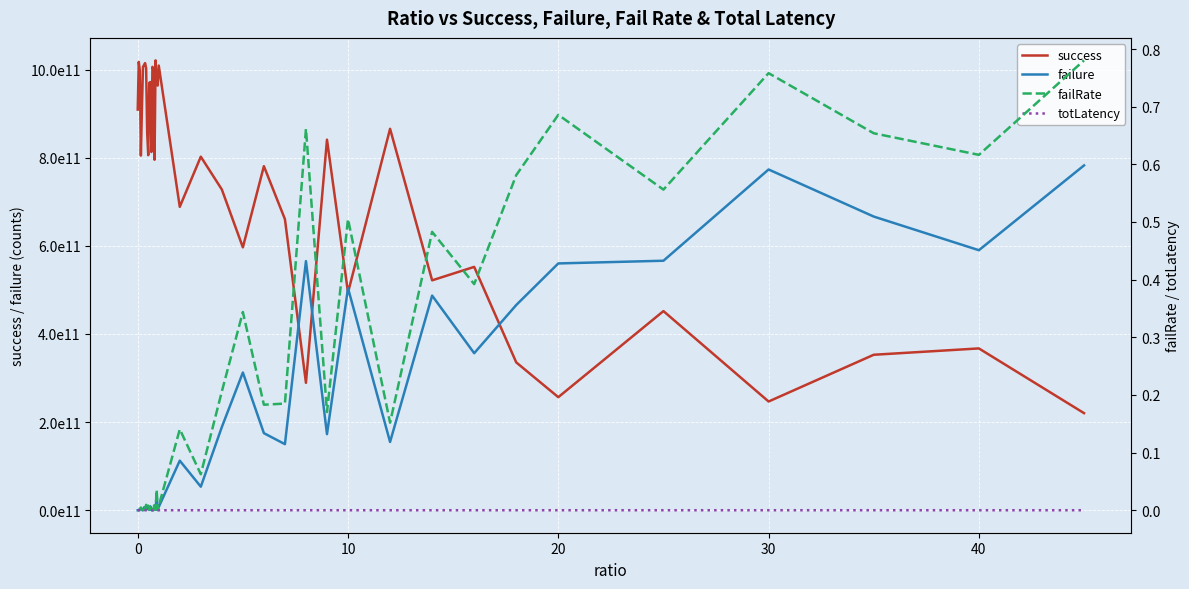

How many positive values does the failure series have?

39